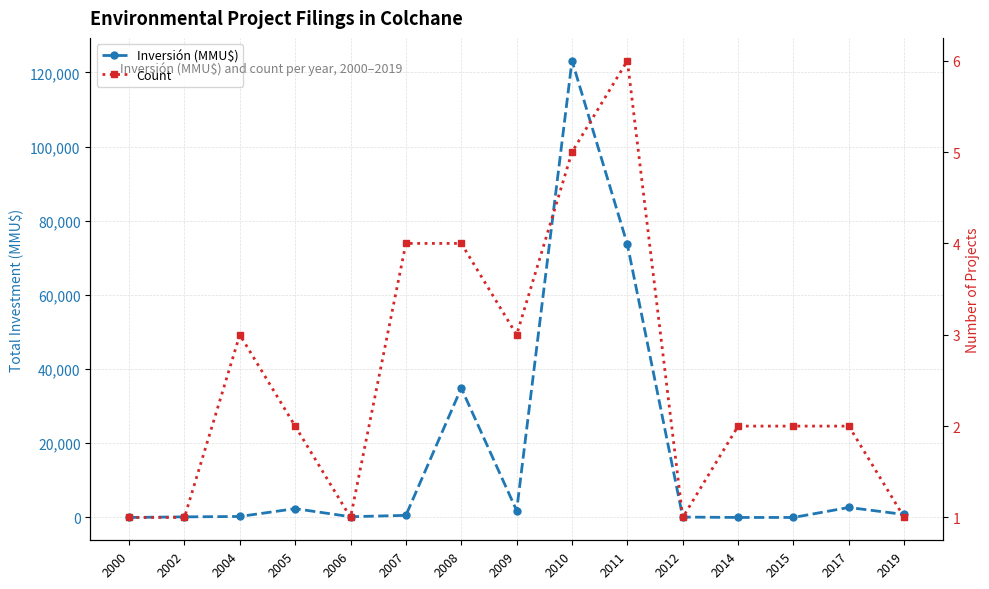

How many lines are shown in the chart?

2